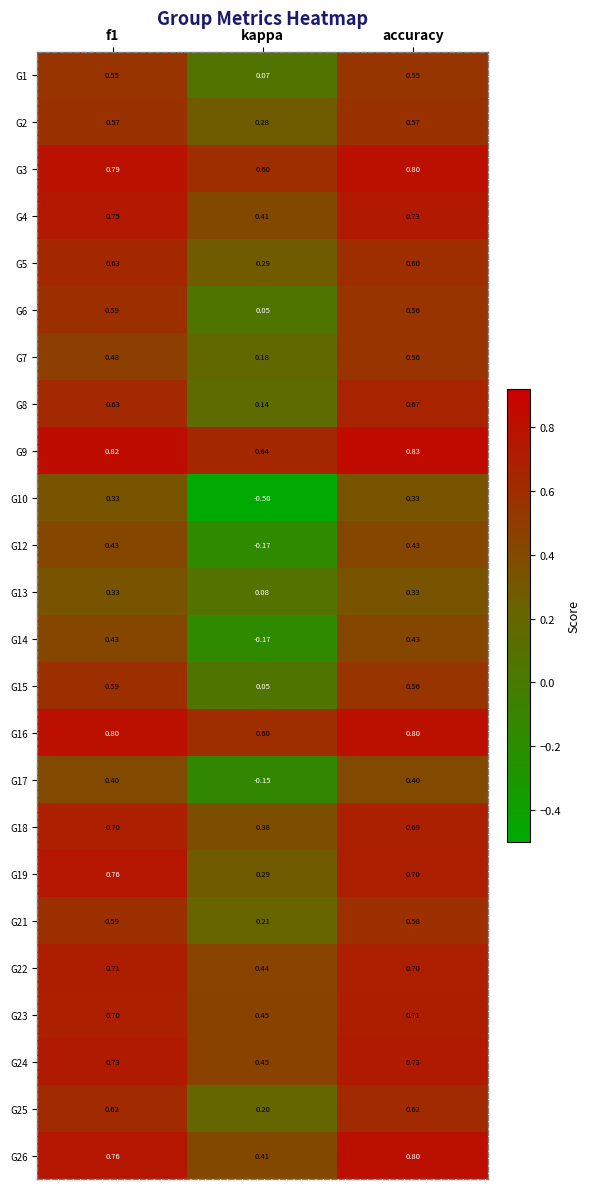

At which label is G21 closest to 0?

kappa